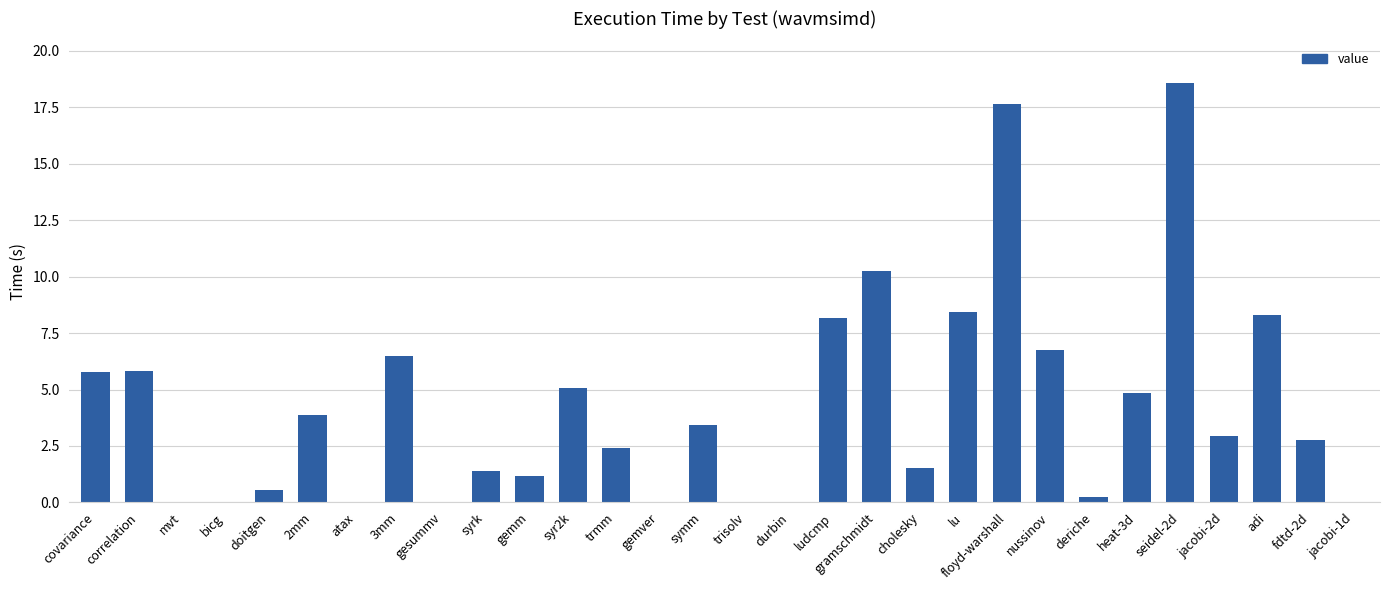

Read the value at adi.

8.3